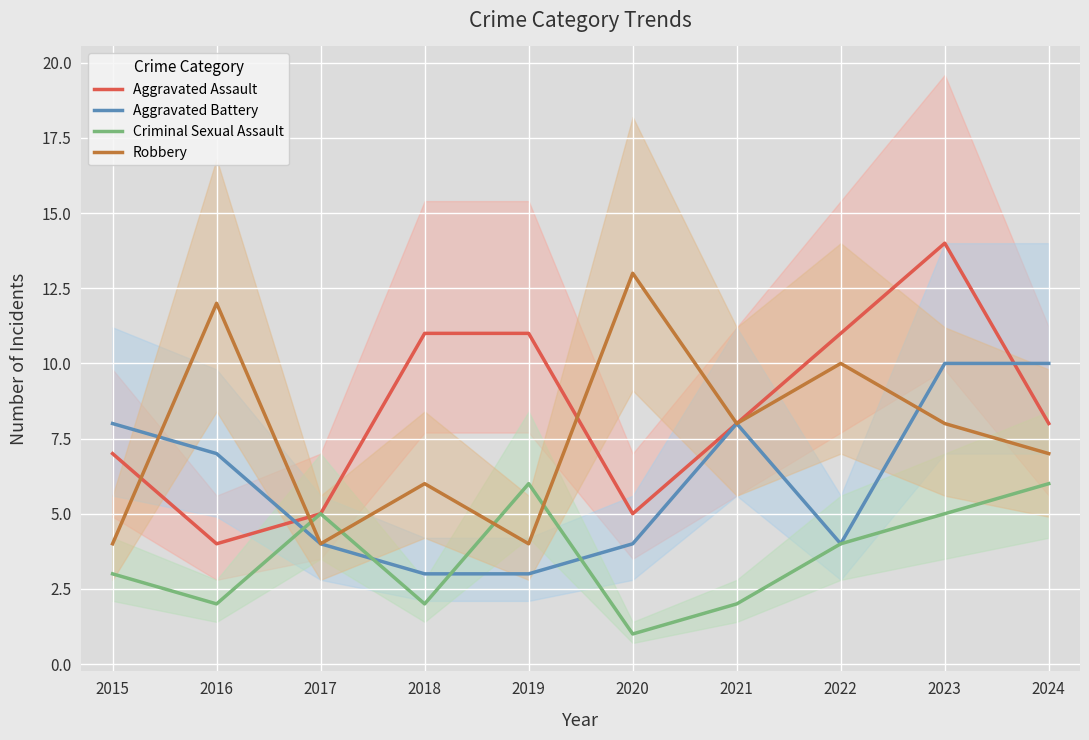

What is the difference between the second highest and second lowest values in the Aggravated Assault series?

6